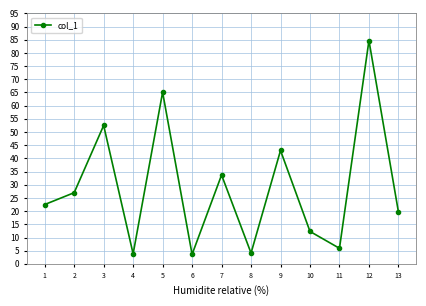

What is the smallest value displayed?

3.6